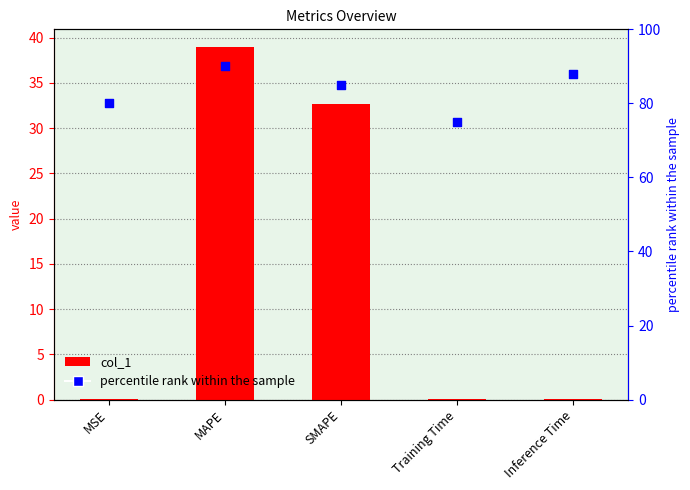

What are all the series names shown in the legend?

col_1, percentile rank within the sample